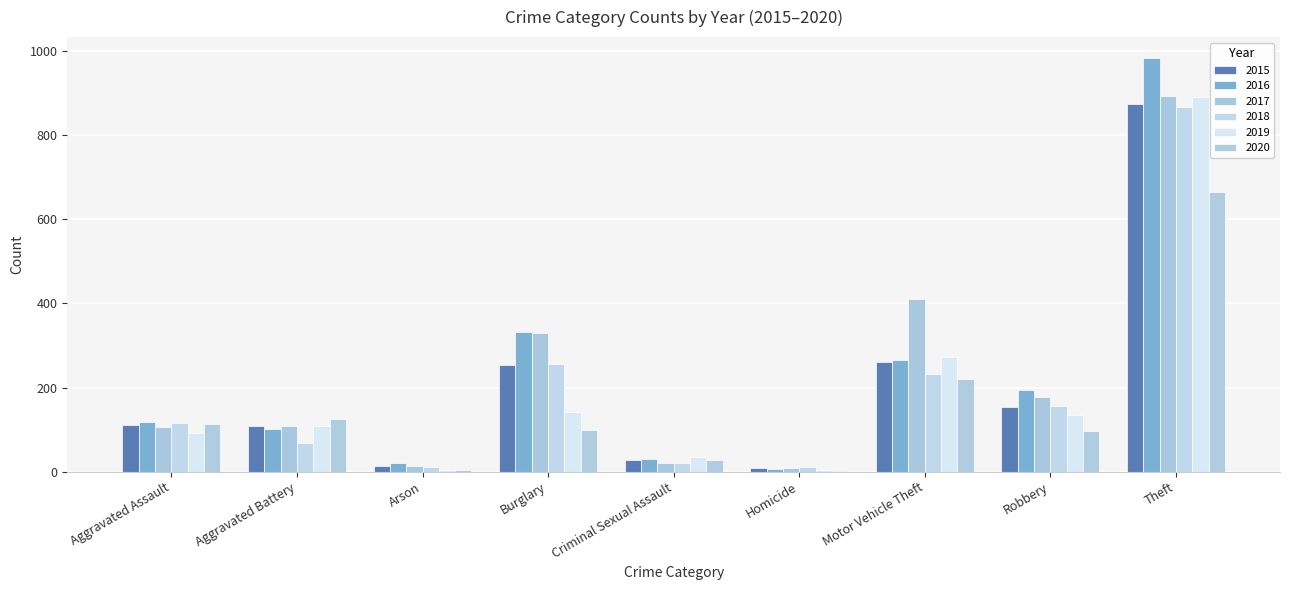

What is the difference between the maximum and minimum values in the 2020 series?

664